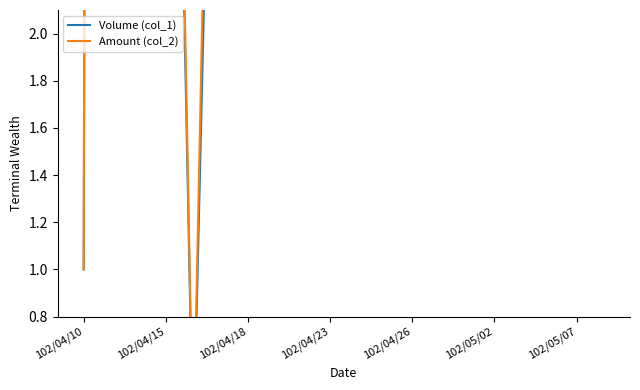

The value of Volume (col_1) at 102/04/23 is 86.0. True or false?

False